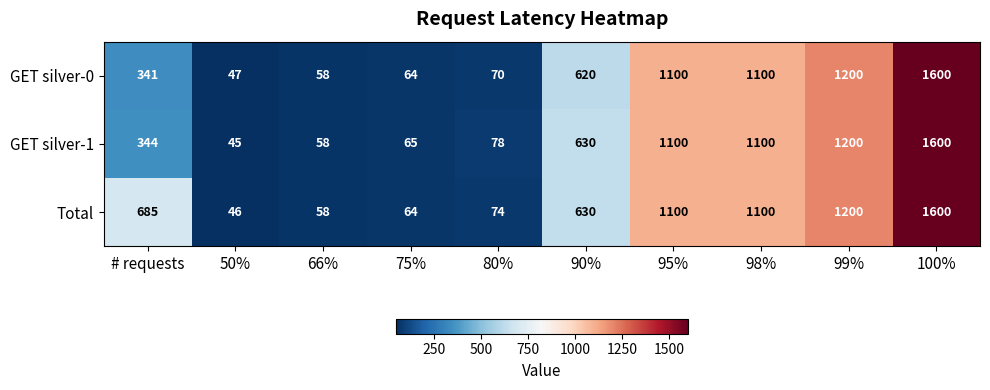

What is the sum of all GET silver-0 values?

6200